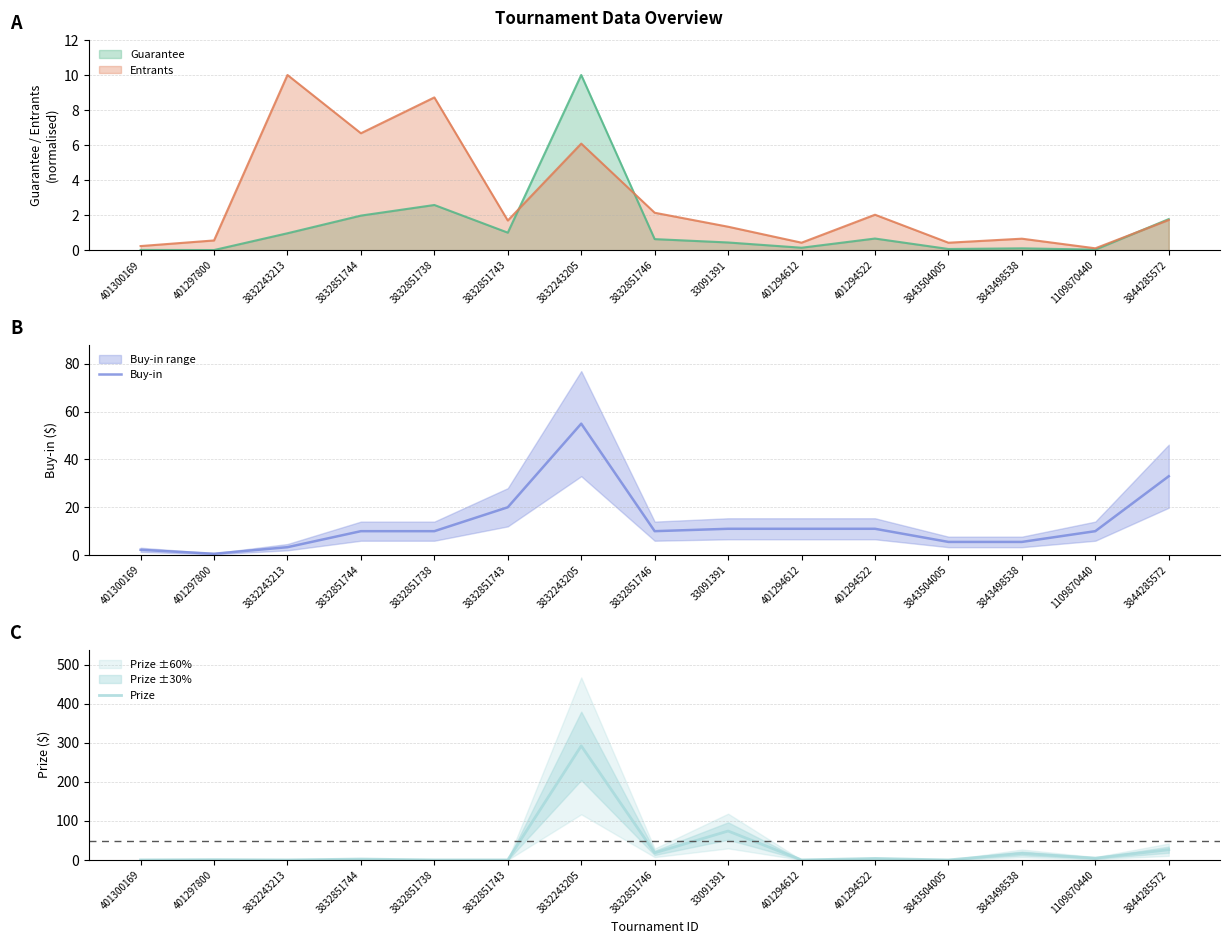

The value of Prize at 3832851738 is 0.0. True or false?

True